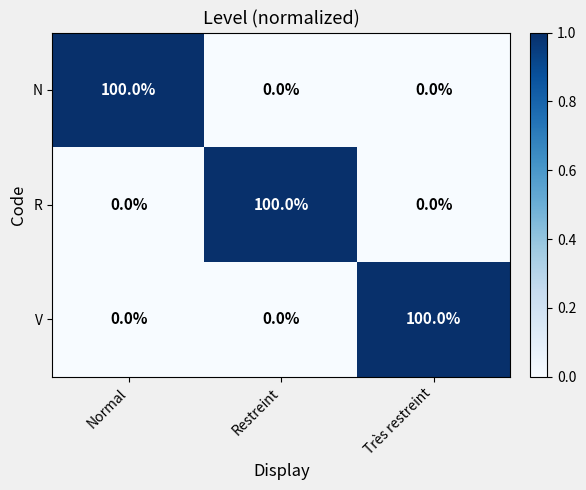

The value of V at Très restreint is 100. True or false?

True